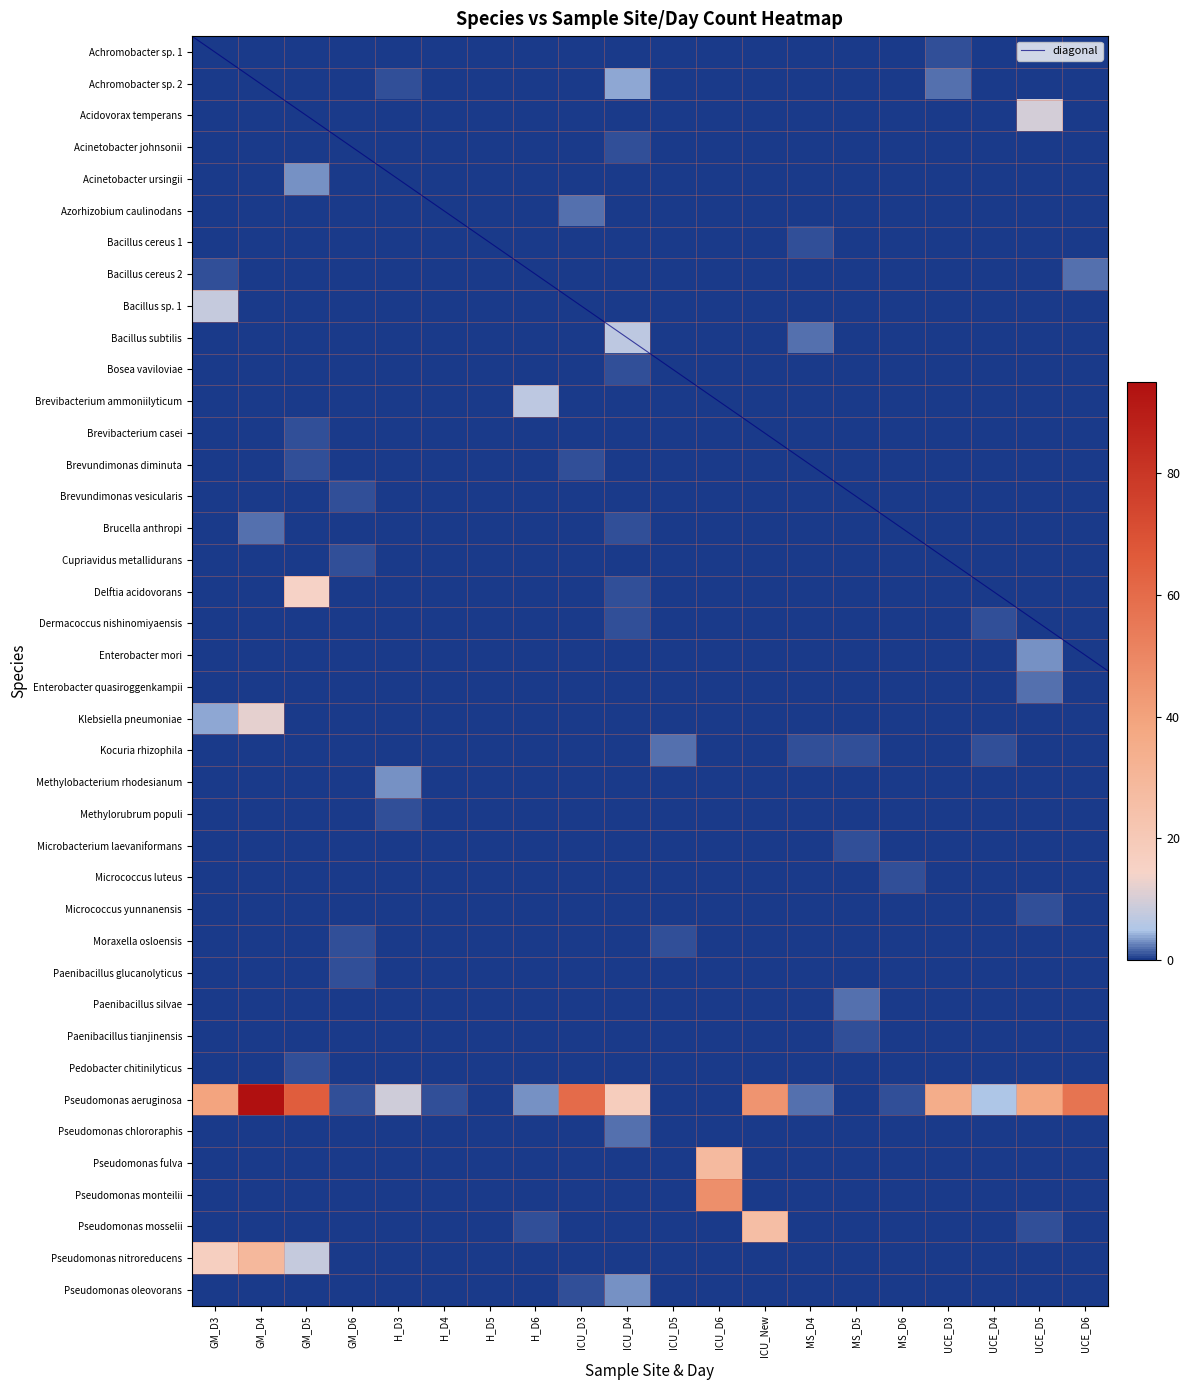

Reading left to right, extract all data points from this chart.

Achromobacter sp. 1: 0	0	0	0	0	0	0	0	0	0	0	0	0	0	0	0	1	0	0	0
Achromobacter sp. 2: 0	0	0	0	1	0	0	0	0	4	0	0	0	0	0	0	2	0	0	0
Acidovorax temperans: 0	0	0	0	0	0	0	0	0	0	0	0	0	0	0	0	0	0	10	0
Acinetobacter johnsonii: 0	0	0	0	0	0	0	0	0	1	0	0	0	0	0	0	0	0	0	0
Acinetobacter ursingii: 0	0	3	0	0	0	0	0	0	0	0	0	0	0	0	0	0	0	0	0
Azorhizobium caulinodans: 0	0	0	0	0	0	0	0	2	0	0	0	0	0	0	0	0	0	0	0
Bacillus cereus 1: 0	0	0	0	0	0	0	0	0	0	0	0	0	1	0	0	0	0	0	0
Bacillus cereus 2: 1	0	0	0	0	0	0	0	0	0	0	0	0	0	0	0	0	0	0	2
Bacillus sp. 1: 8	0	0	0	0	0	0	0	0	0	0	0	0	0	0	0	0	0	0	0
Bacillus subtilis: 0	0	0	0	0	0	0	0	0	7	0	0	0	2	0	0	0	0	0	0
Bosea vaviloviae: 0	0	0	0	0	0	0	0	0	1	0	0	0	0	0	0	0	0	0	0
Brevibacterium ammoniilyticum: 0	0	0	0	0	0	0	7	0	0	0	0	0	0	0	0	0	0	0	0
Brevibacterium casei: 0	0	1	0	0	0	0	0	0	0	0	0	0	0	0	0	0	0	0	0
Brevundimonas diminuta: 0	0	1	0	0	0	0	0	1	0	0	0	0	0	0	0	0	0	0	0
Brevundimonas vesicularis: 0	0	0	1	0	0	0	0	0	0	0	0	0	0	0	0	0	0	0	0
Brucella anthropi: 0	2	0	0	0	0	0	0	0	1	0	0	0	0	0	0	0	0	0	0
Cupriavidus metallidurans: 0	0	0	1	0	0	0	0	0	0	0	0	0	0	0	0	0	0	0	0
Delftia acidovorans: 0	0	15	0	0	0	0	0	0	1	0	0	0	0	0	0	0	0	0	0
Dermacoccus nishinomiyaensis: 0	0	0	0	0	0	0	0	0	1	0	0	0	0	0	0	0	1	0	0
Enterobacter mori: 0	0	0	0	0	0	0	0	0	0	0	0	0	0	0	0	0	0	3	0
Enterobacter quasiroggenkampii: 0	0	0	0	0	0	0	0	0	0	0	0	0	0	0	0	0	0	2	0
Klebsiella pneumoniae: 4	12	0	0	0	0	0	0	0	0	0	0	0	0	0	0	0	0	0	0
Kocuria rhizophila: 0	0	0	0	0	0	0	0	0	0	2	0	0	1	1	0	0	1	0	0
Methylobacterium rhodesianum: 0	0	0	0	3	0	0	0	0	0	0	0	0	0	0	0	0	0	0	0
Methylorubrum populi: 0	0	0	0	1	0	0	0	0	0	0	0	0	0	0	0	0	0	0	0
Microbacterium laevaniformans: 0	0	0	0	0	0	0	0	0	0	0	0	0	0	1	0	0	0	0	0
Micrococcus luteus: 0	0	0	0	0	0	0	0	0	0	0	0	0	0	0	1	0	0	0	0
Micrococcus yunnanensis: 0	0	0	0	0	0	0	0	0	0	0	0	0	0	0	0	0	0	1	0
Moraxella osloensis: 0	0	0	1	0	0	0	0	0	0	1	0	0	0	0	0	0	0	0	0
Paenibacillus glucanolyticus: 0	0	0	1	0	0	0	0	0	0	0	0	0	0	0	0	0	0	0	0
Paenibacillus silvae: 0	0	0	0	0	0	0	0	0	0	0	0	0	0	2	0	0	0	0	0
Paenibacillus tianjinensis: 0	0	0	0	0	0	0	0	0	0	0	0	0	0	1	0	0	0	0	0
Pedobacter chitinilyticus: 0	0	1	0	0	0	0	0	0	0	0	0	0	0	0	0	0	0	0	0
Pseudomonas aeruginosa: 39	95	65	1	9	1	0	3	60	18	0	0	45	2	0	1	35	5	38	57
Pseudomonas chlororaphis: 0	0	0	0	0	0	0	0	0	2	0	0	0	0	0	0	0	0	0	0
Pseudomonas fulva: 0	0	0	0	0	0	0	0	0	0	0	28	0	0	0	0	0	0	0	0
Pseudomonas monteilii: 0	0	0	0	0	0	0	0	0	0	0	47	0	0	0	0	0	0	0	0
Pseudomonas mosselii: 0	0	0	0	0	0	0	1	0	0	0	0	26	0	0	0	0	0	1	0
Pseudomonas nitroreducens: 17	29	8	0	0	0	0	0	0	0	0	0	0	0	0	0	0	0	0	0
Pseudomonas oleovorans: 0	0	0	0	0	0	0	0	1	3	0	0	0	0	0	0	0	0	0	0